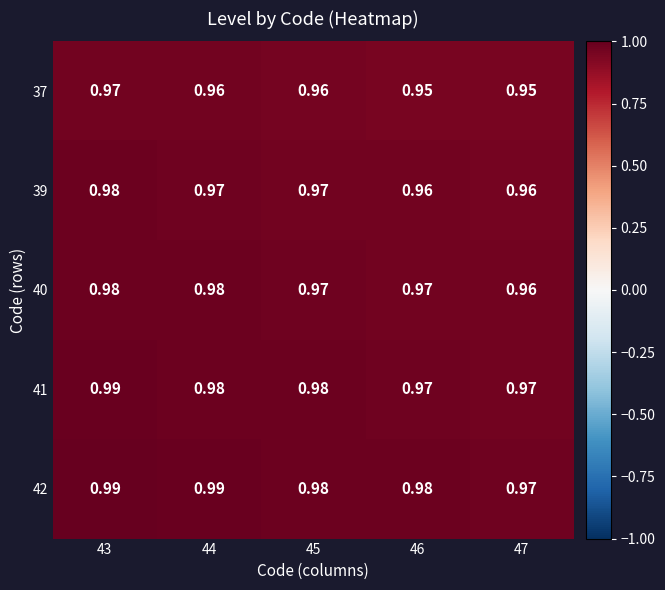

Rank the series by their average value, from highest to lowest.

42, 41, 40, 39, 37